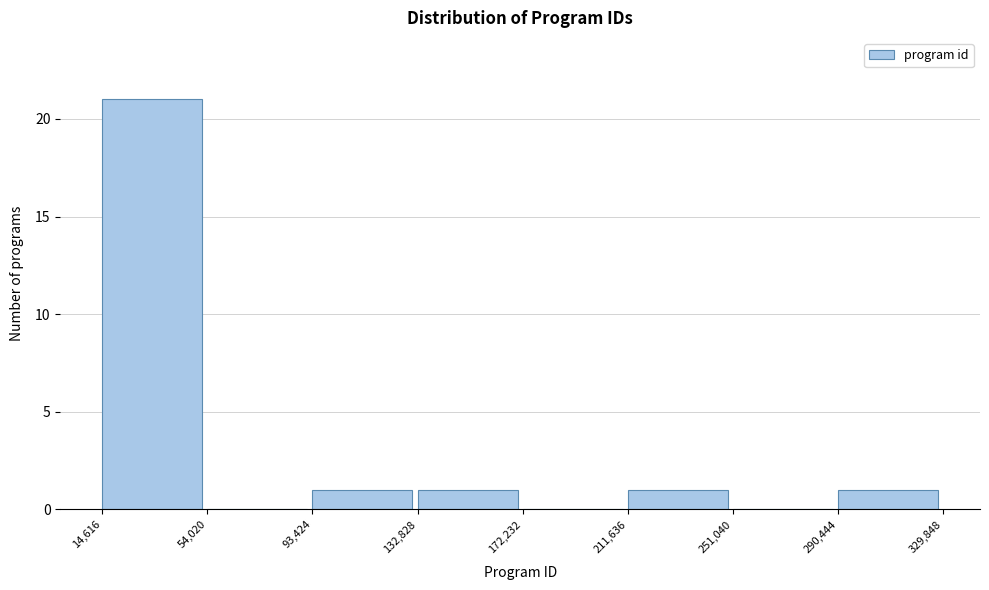

Reading left to right, transcribe this chart: for each bar, give the range it covers on the x-axis and its height. The values are not printed on the chart, so give them approximately, as read against the axis.

14,616 to 54,020: 21
54,020 to 93,424: 0
93,424 to 132,828: 1
132,828 to 172,232: 1
172,232 to 211,636: 0
211,636 to 251,040: 1
251,040 to 290,444: 0
290,444 to 329,848: 1